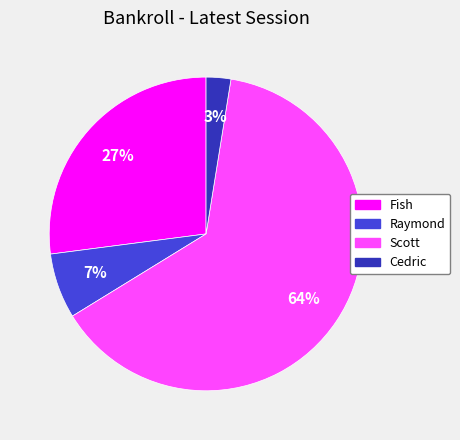

Count the number of slices in the pie.

4